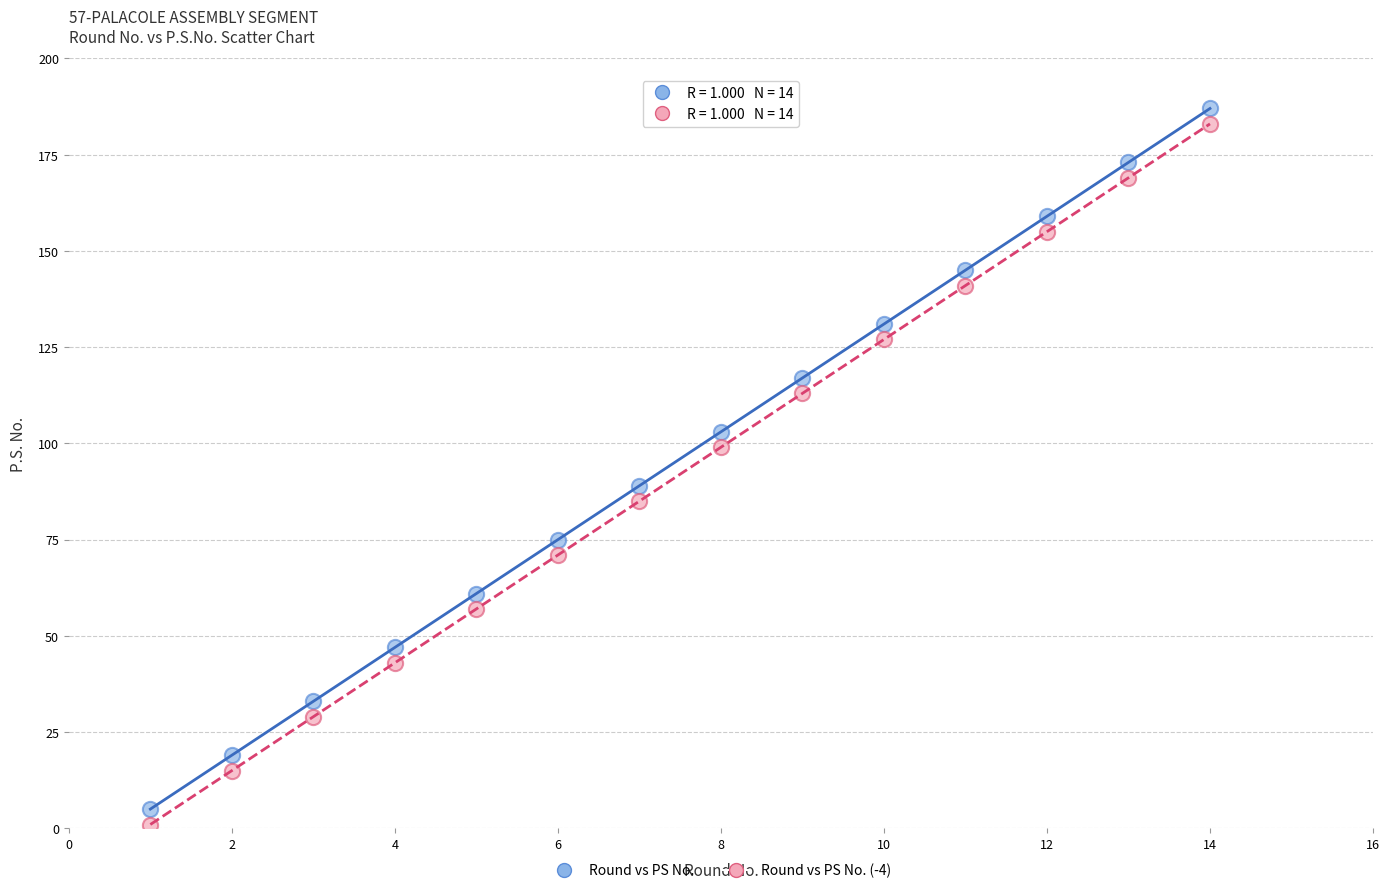

What are all the series names shown in the legend?

Round vs PS No., Round vs PS No. (-4)